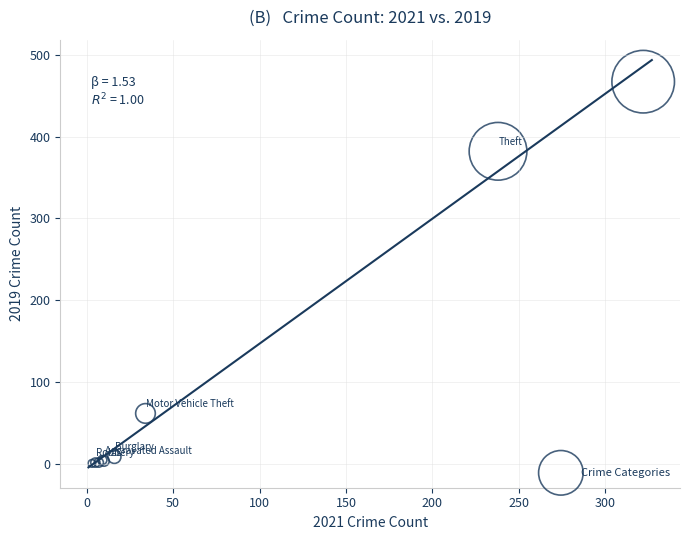

What Y value in the scatter plot is closest to 234?

382